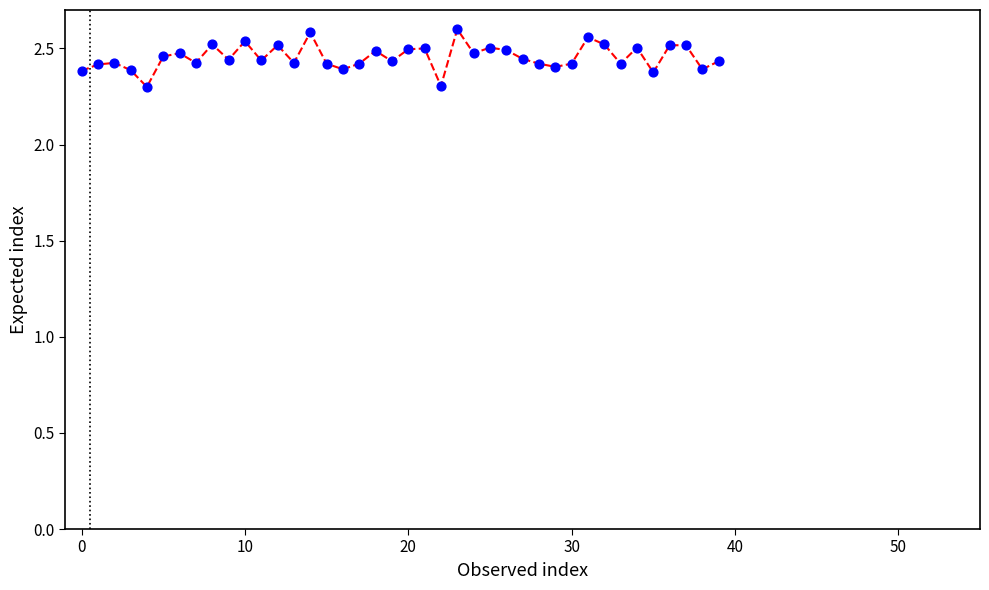

What is the difference between the maximum and minimum values?

0.3